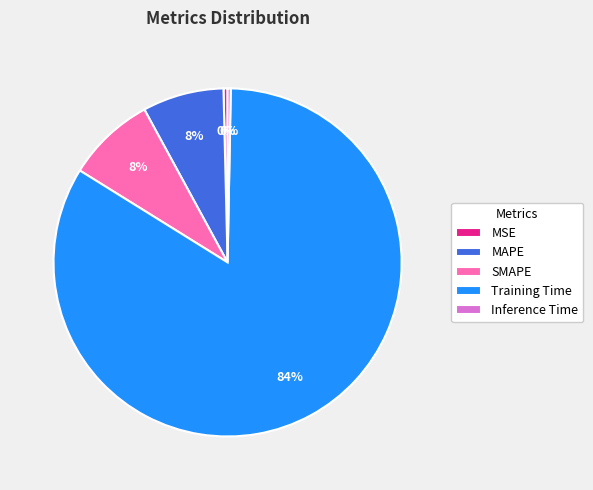

Which category has the biggest portion of the pie?

Training Time